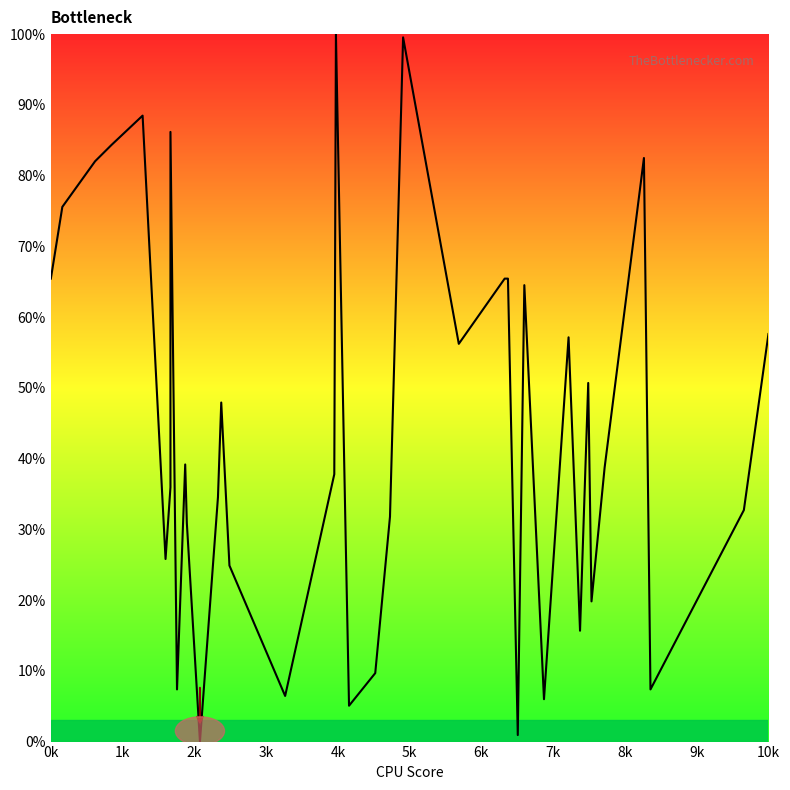

Does the chart have visible grid lines?

No